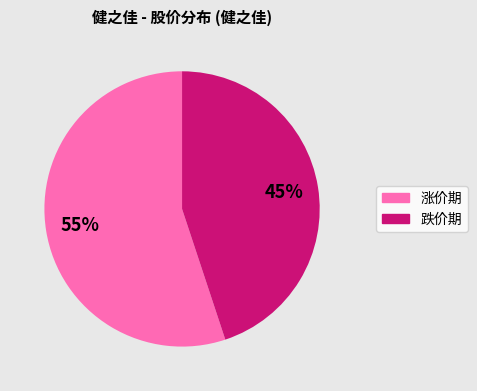

Is there a majority slice in this chart?

Yes